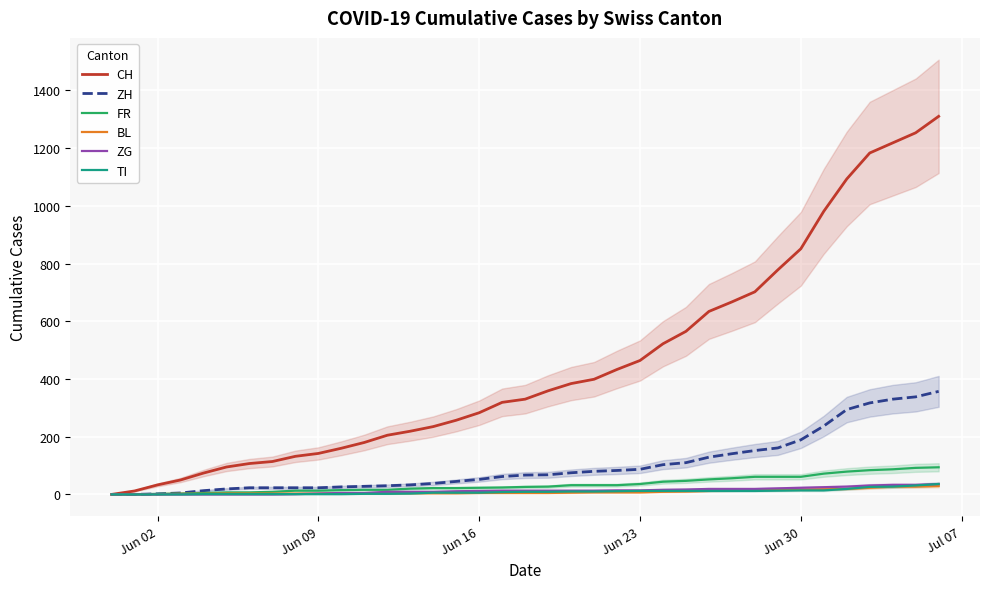

What is the highest value of the TI series?

36